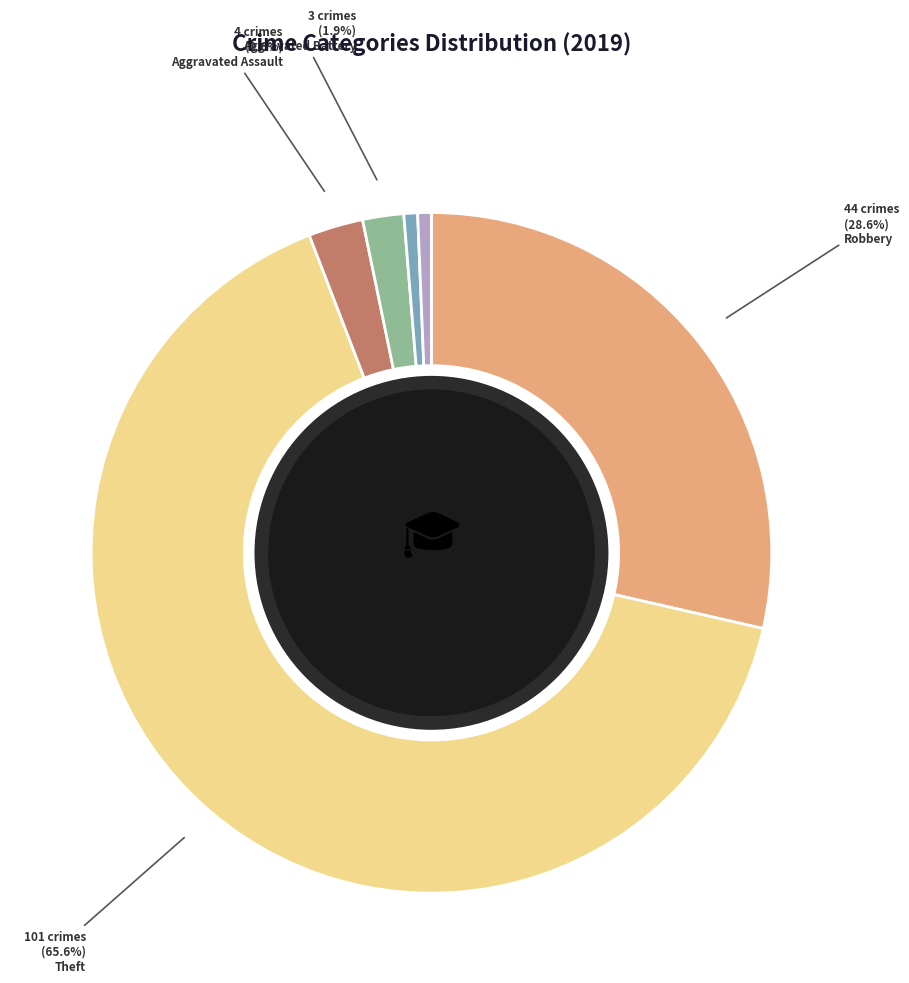

To the nearest percent, what is the average slice percentage?

17%